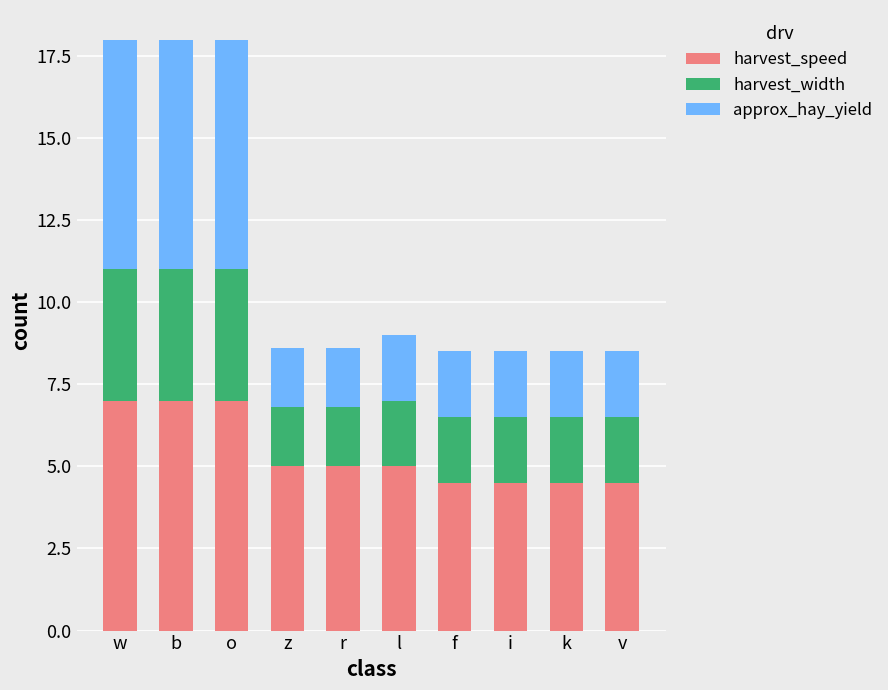

What is the total value across all series at v?

8.5